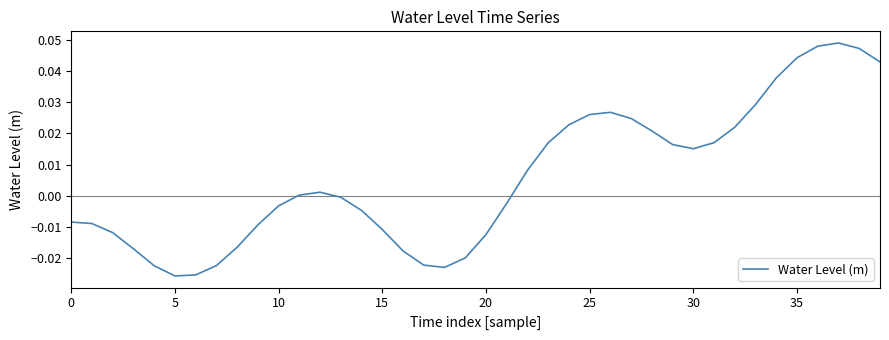

How many interior local valleys (lower than both neighbors) does the data have?

3